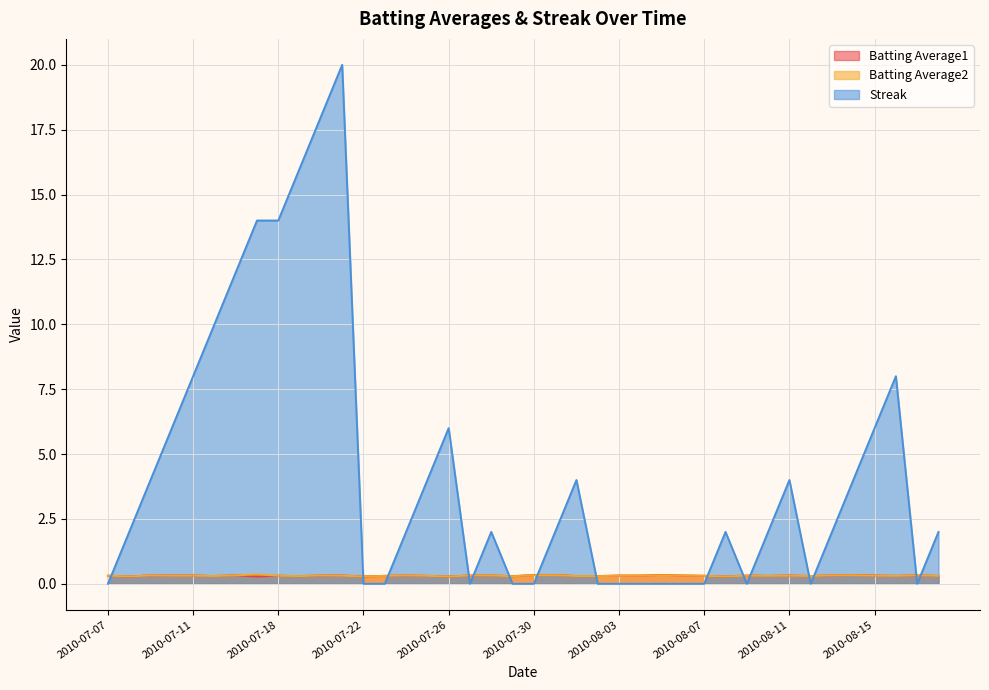

Is the value of Streak at 2010-08-12 greater than the value of Batting Average2 at 2010-07-26?

No